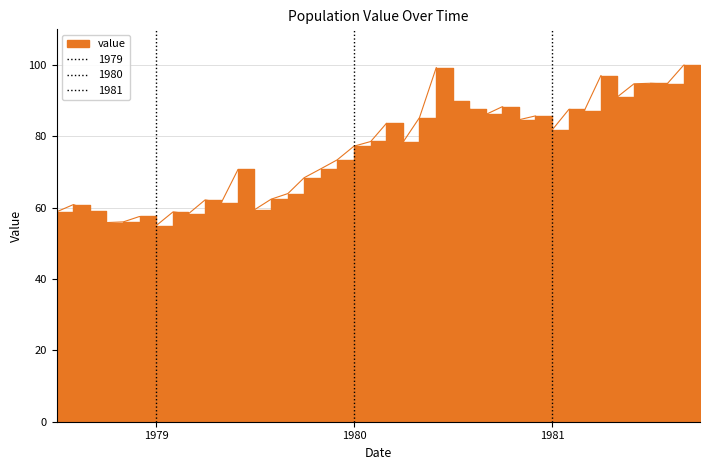

How many interior local valleys (lower than both neighbors) does the data have?

12